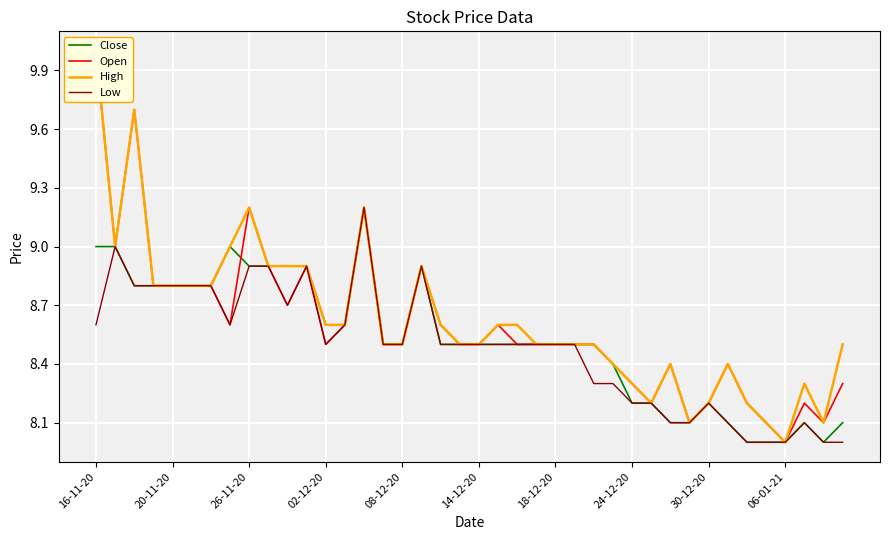

Which series ends up on top after the final intersection of Close and Open?

Open